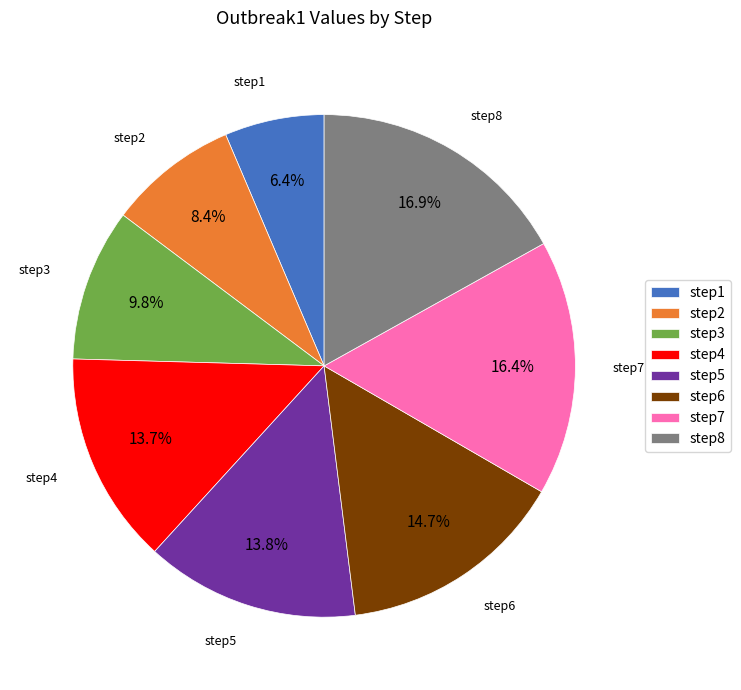

To the nearest percent, what is the difference between the step1 and step4 slice percentages?

7%